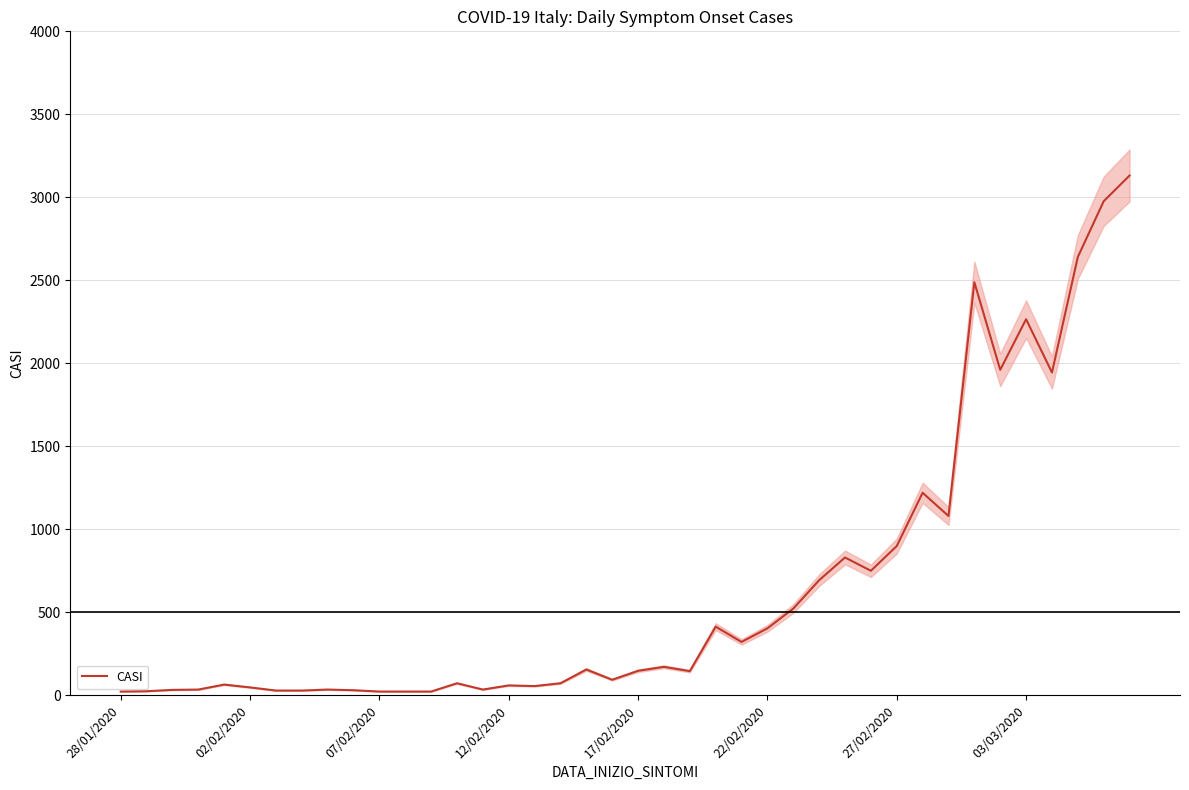

What is the highest value of the CASI series?

3131